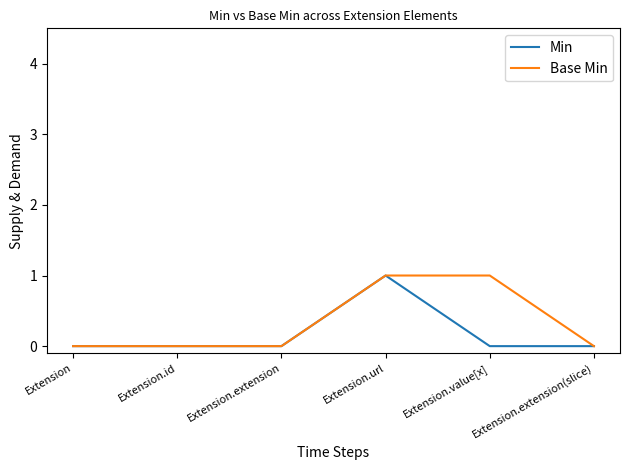

Which series changed the most between Extension.id and Extension.value[x]?

Base Min